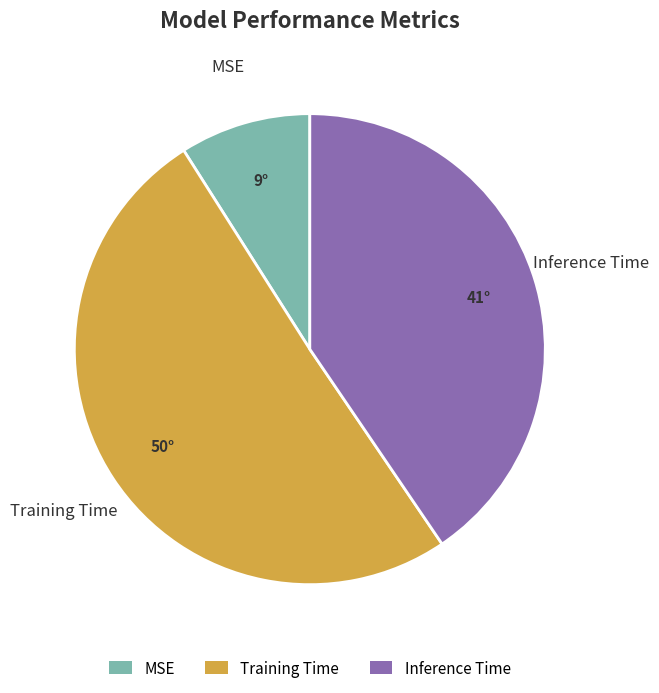

True or false: Inference Time accounts for 53% of the total.

False